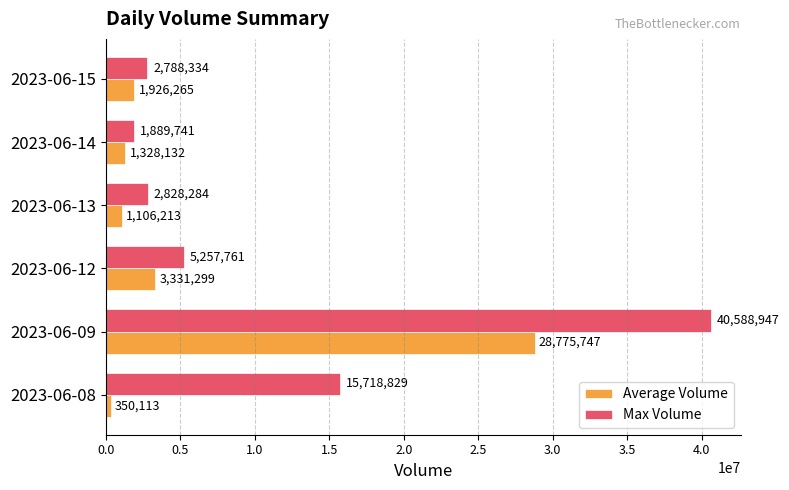

Which category has the highest value in the Max Volume series?

2023-06-09